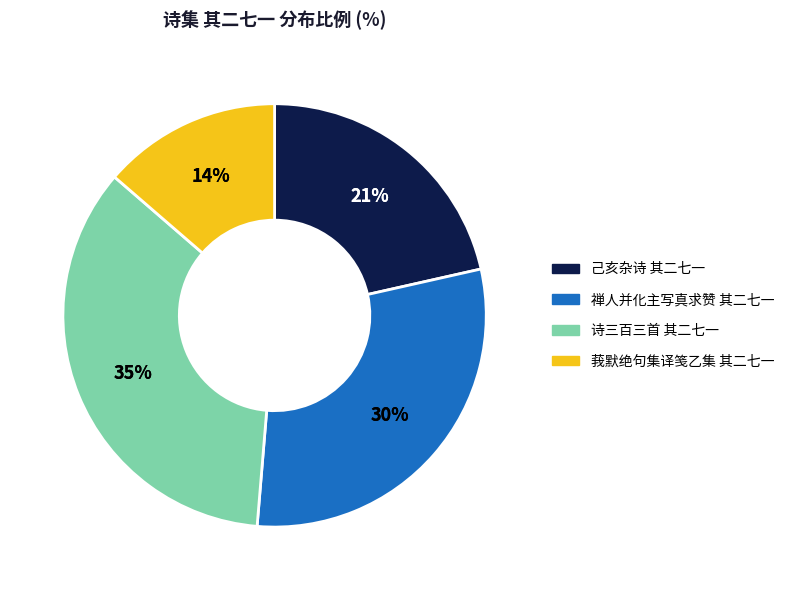

To the nearest percent, what percentage of the pie is 己亥杂诗 其二七一?

21%